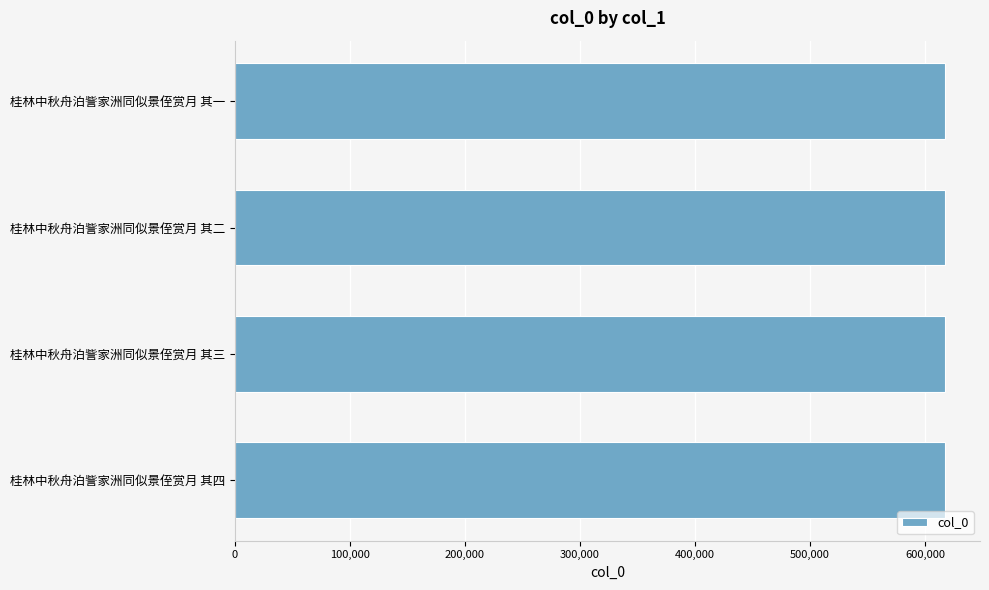

True or false: the data shows 616979 at 桂林中秋舟泊訾家洲同似景侄赏月 其三.

True